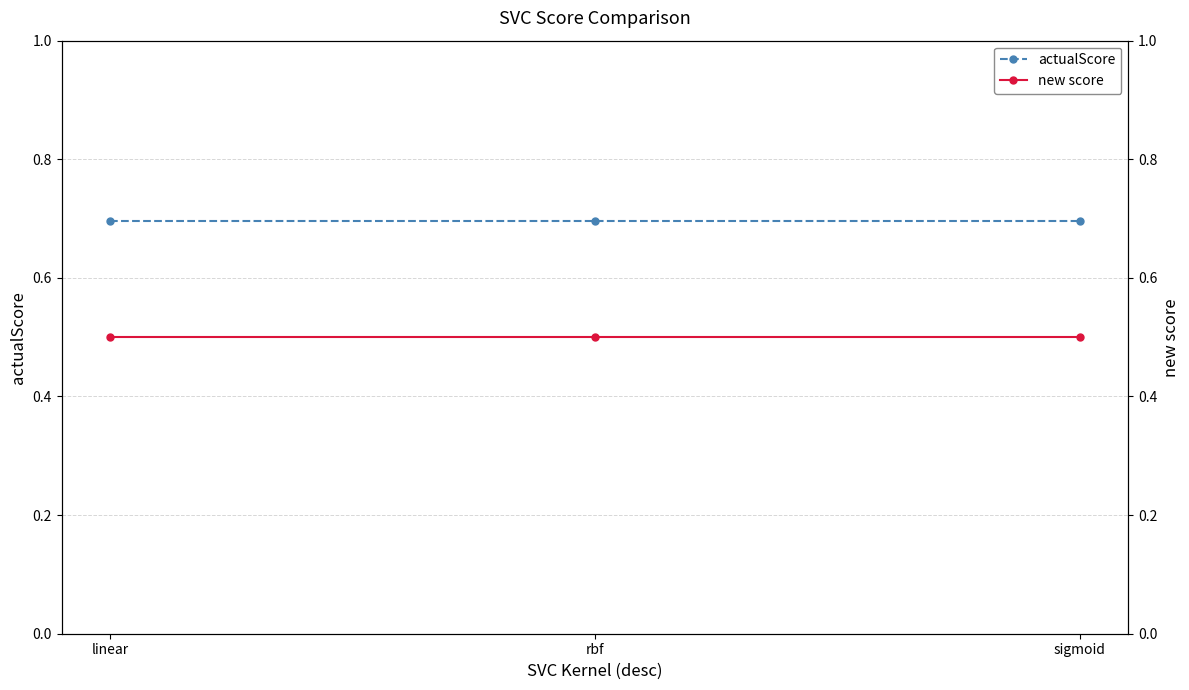

What value does the new score series have at rbf?

0.5